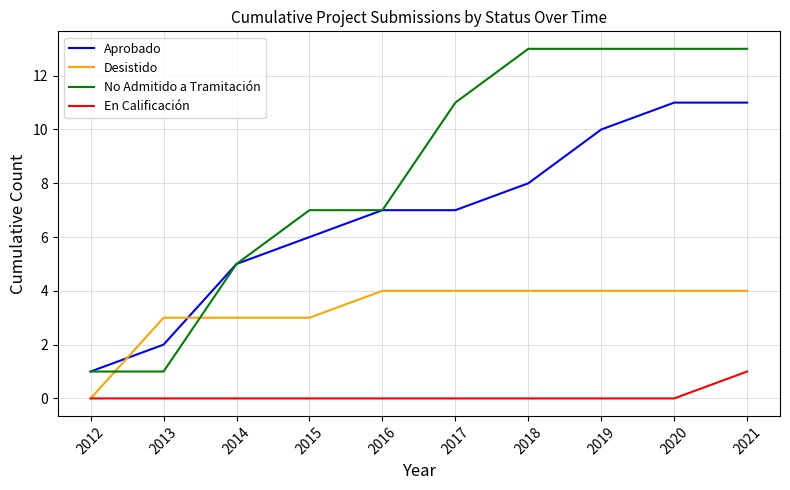

What are all the series names shown in the legend?

Aprobado, Desistido, No Admitido a Tramitación, En Calificación